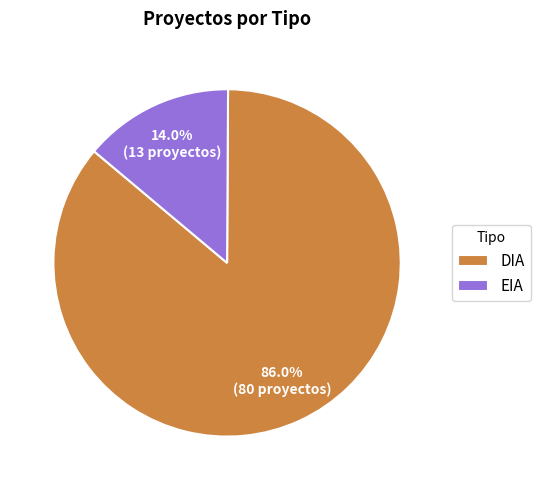

Count the number of slices in the pie.

2